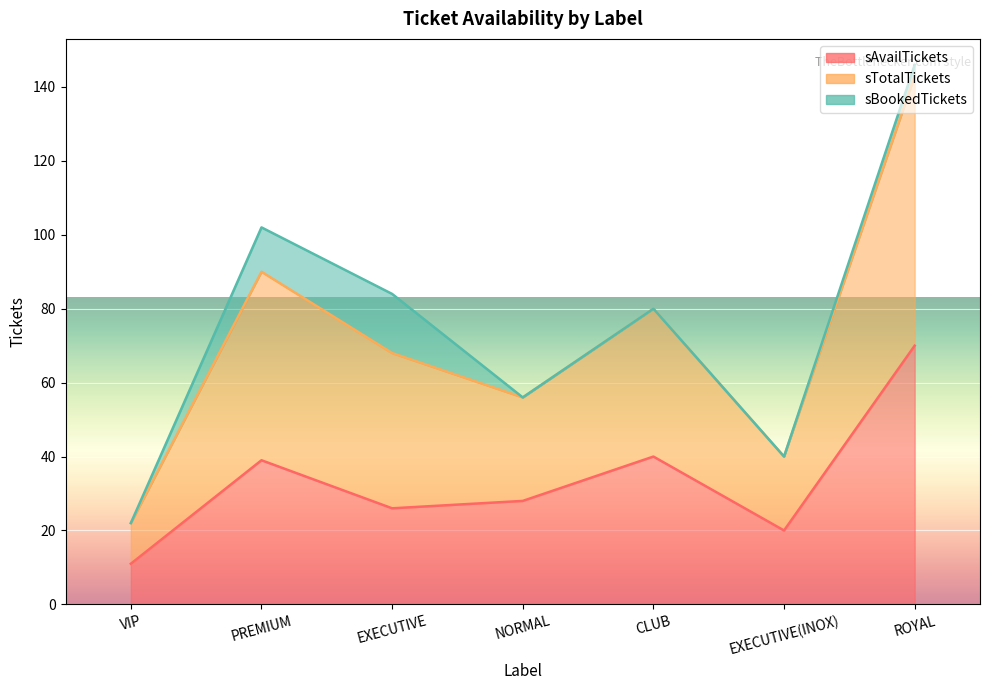

Where is the first local maximum for sAvailTickets?

PREMIUM